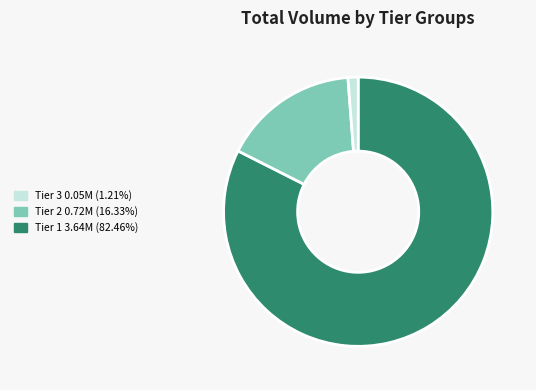

Is there a majority slice in this chart?

Yes